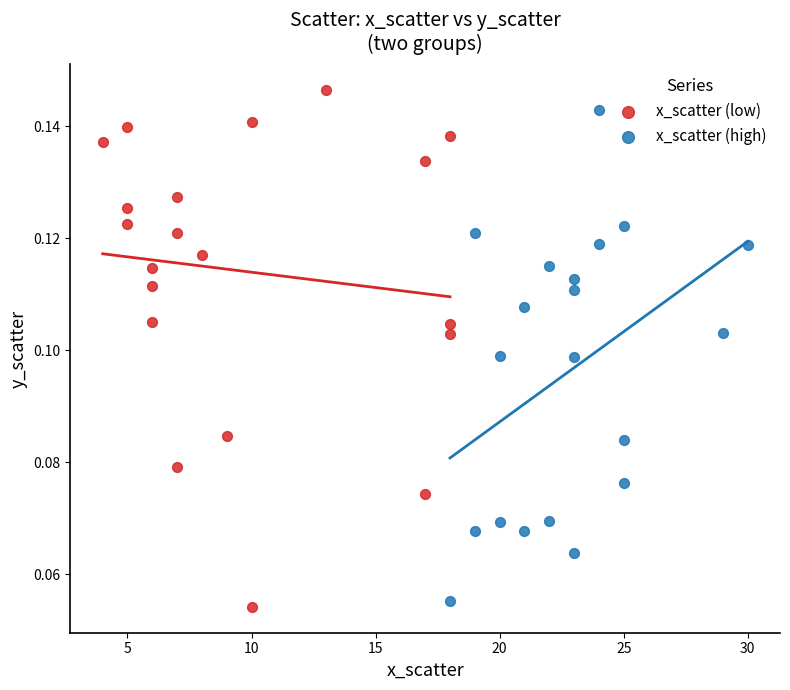

Which series has the largest Y range (max minus min)?

x_scatter (low)